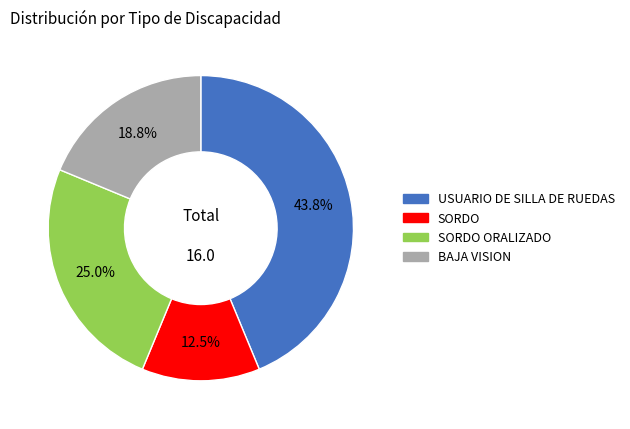

Is there any slice that represents more than half of the pie?

No